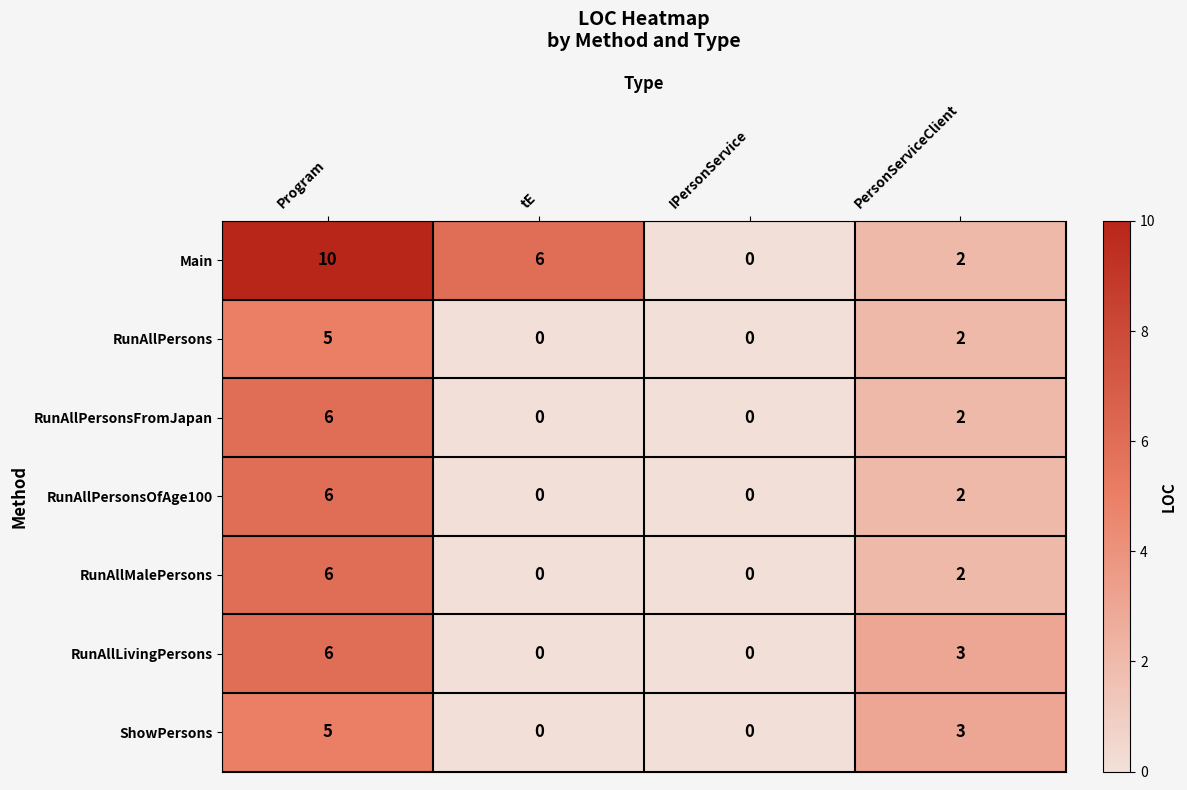

The RunAllPersonsFromJapan series shows 11 at Program. True or false?

False